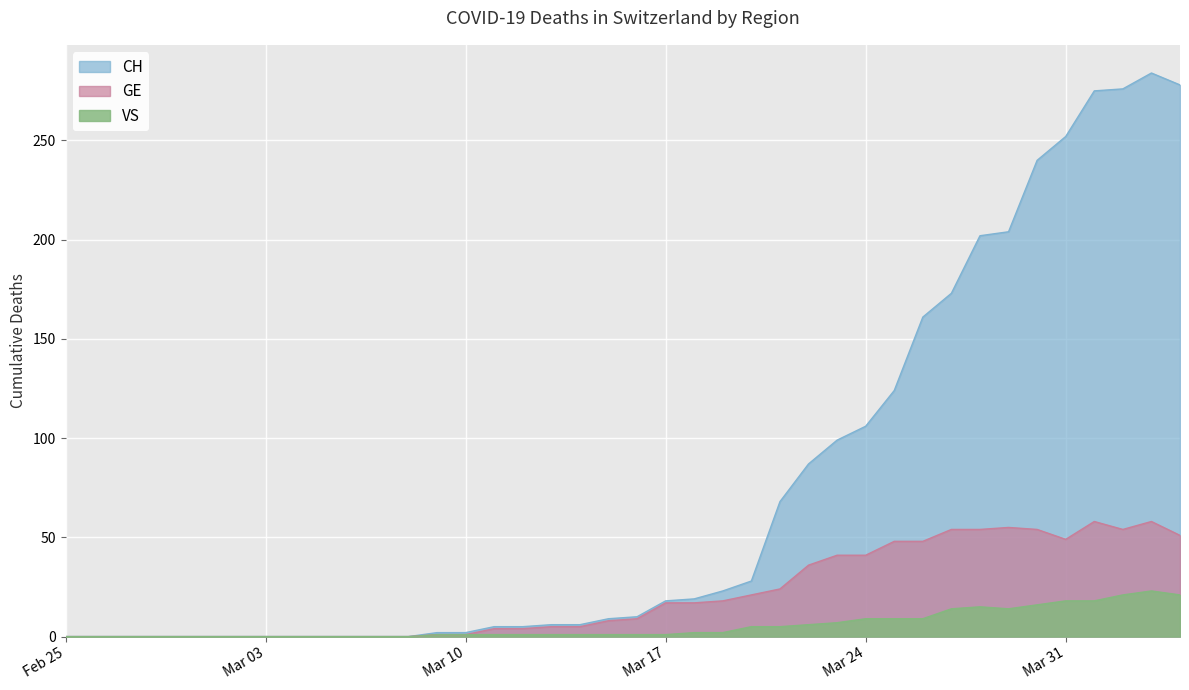

Which series has the largest total across all categories?

CH